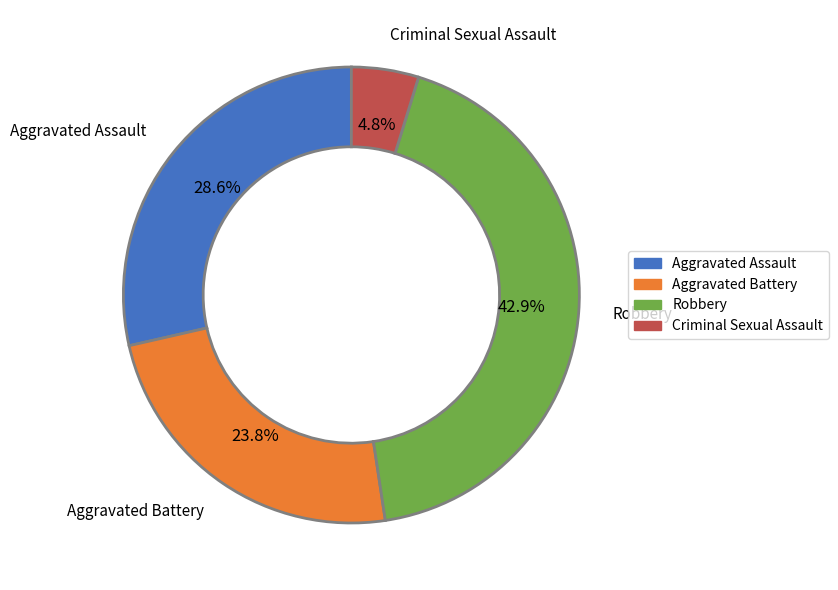

To the nearest percent, what percentage of the pie is Robbery?

43%